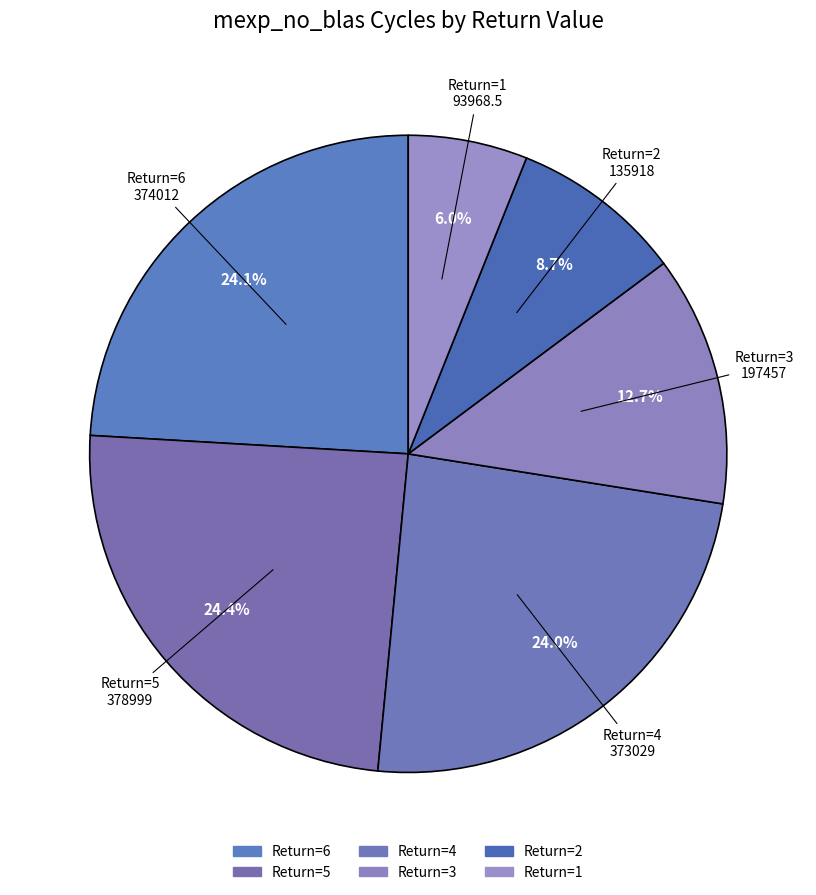

How many segments does this pie chart have?

6